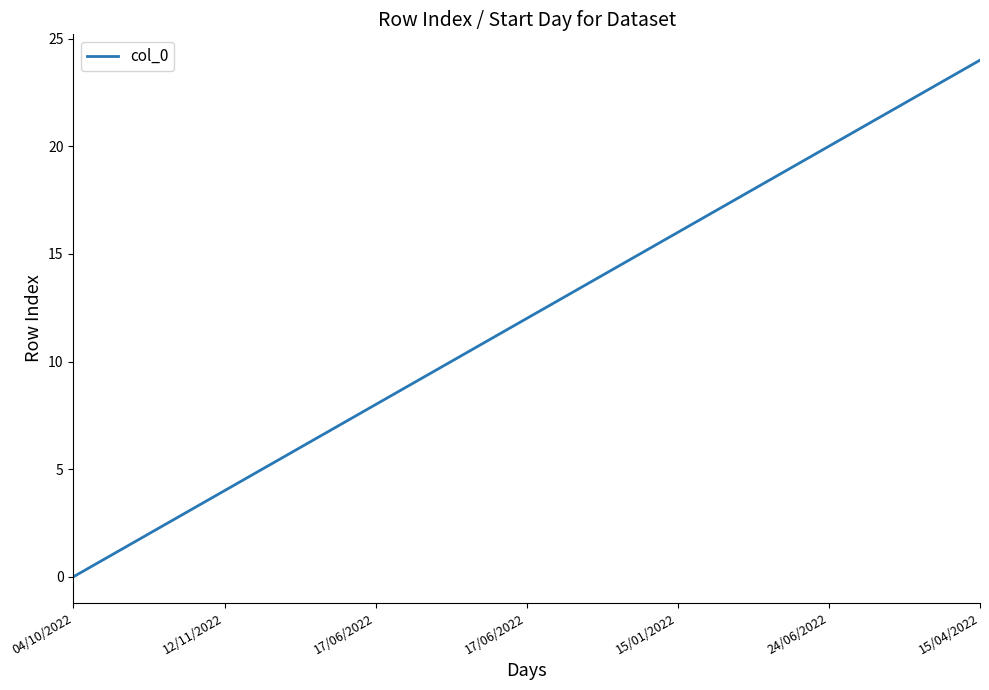

What is the maximum value shown in the chart?

24